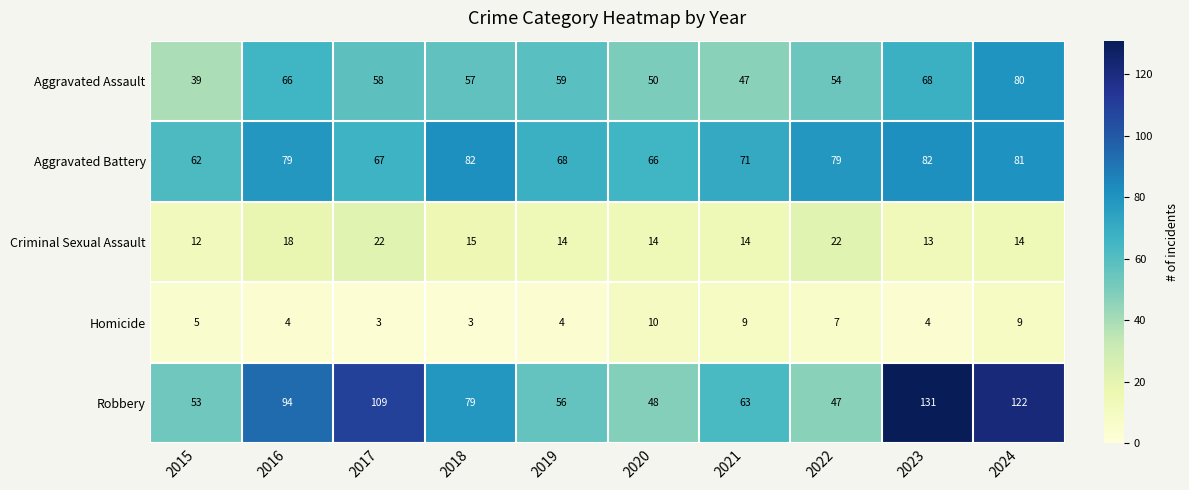

At 2020, list the series in order from largest to smallest.

Aggravated Battery, Aggravated Assault, Robbery, Criminal Sexual Assault, Homicide